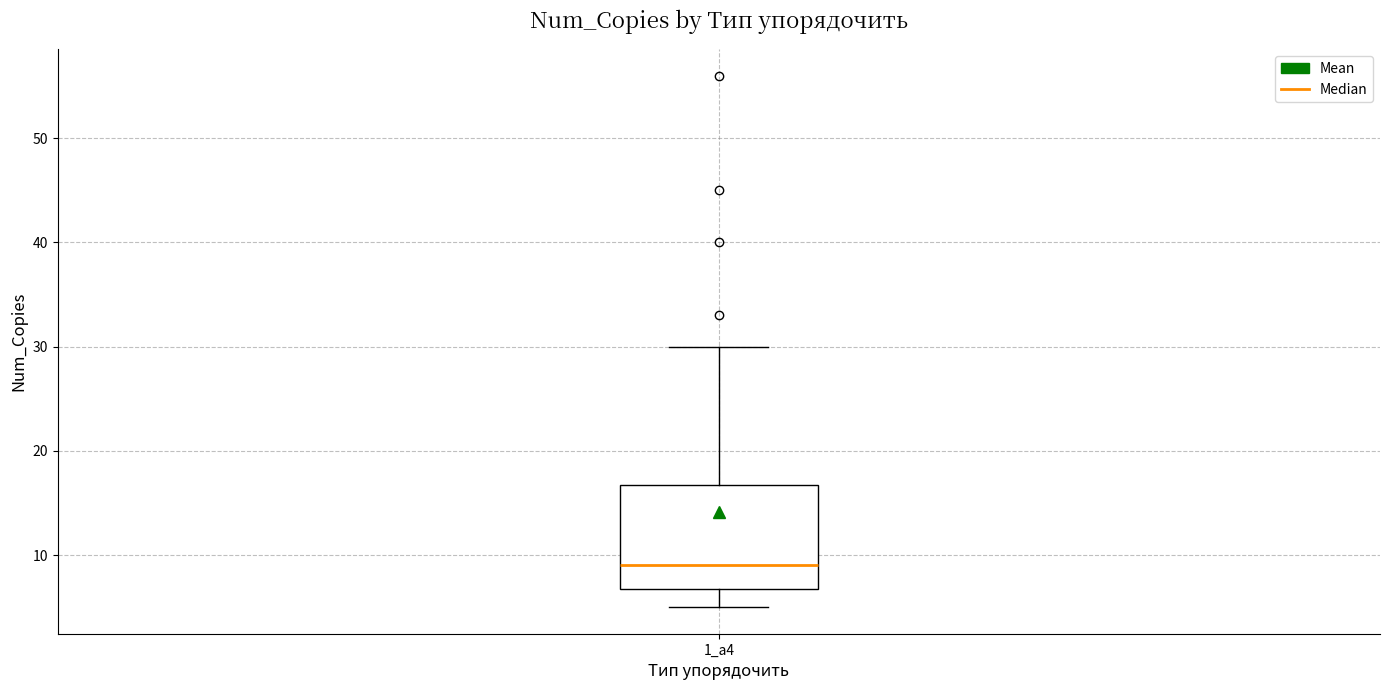

Read this box plot against the y-axis: the position of the median line, the range covered by the box, and the ends of both whiskers. The values are not printed on the chart, so give them approximately, as read against the axis.

median 9, box 7 to 17, whiskers 5 to 30